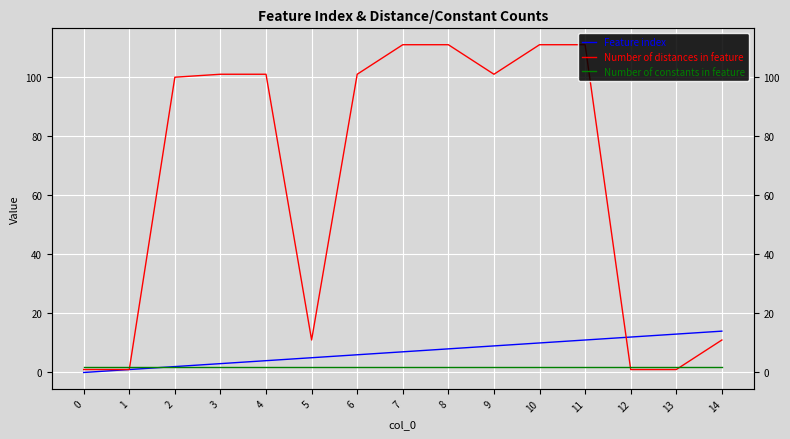

What is the spread (max minus min) of values at 7?

109